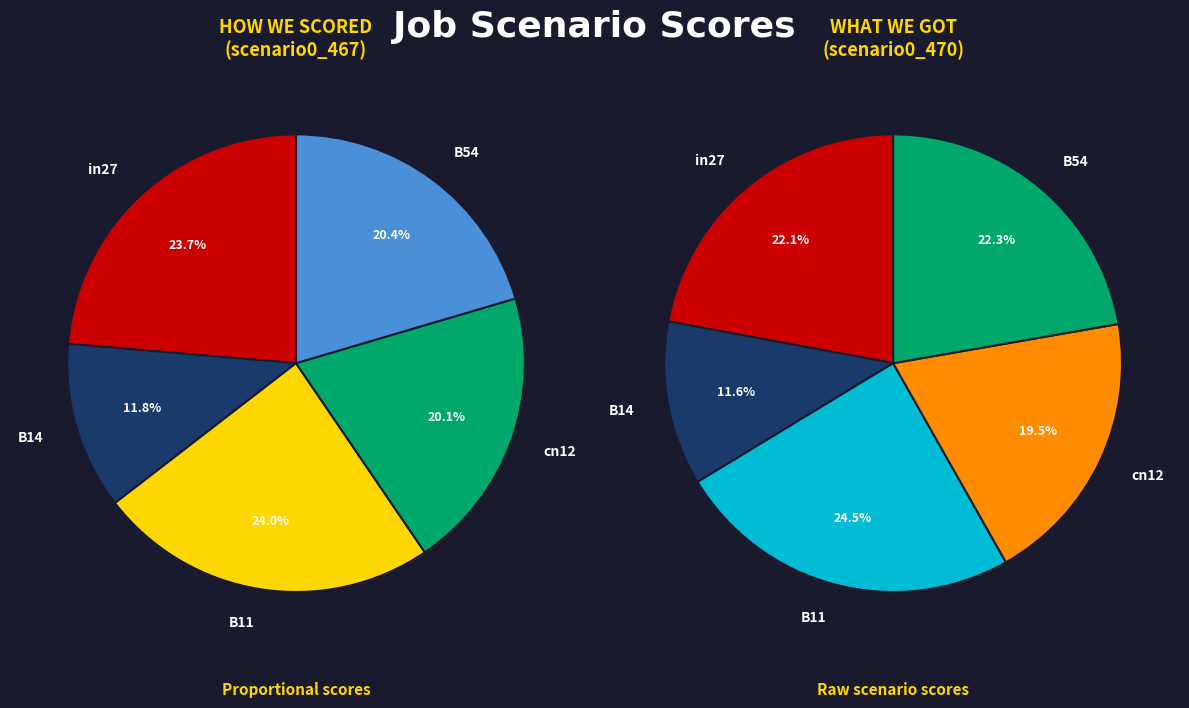

To the nearest percent, what is the average slice percentage?

20%